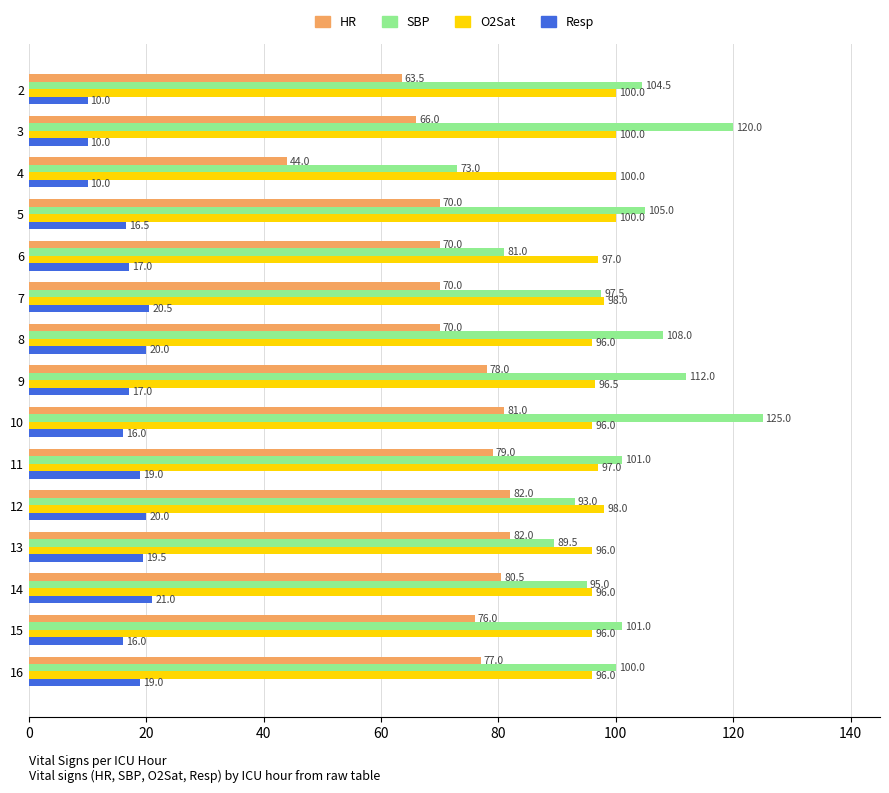

Which series has the largest total across all categories?

SBP